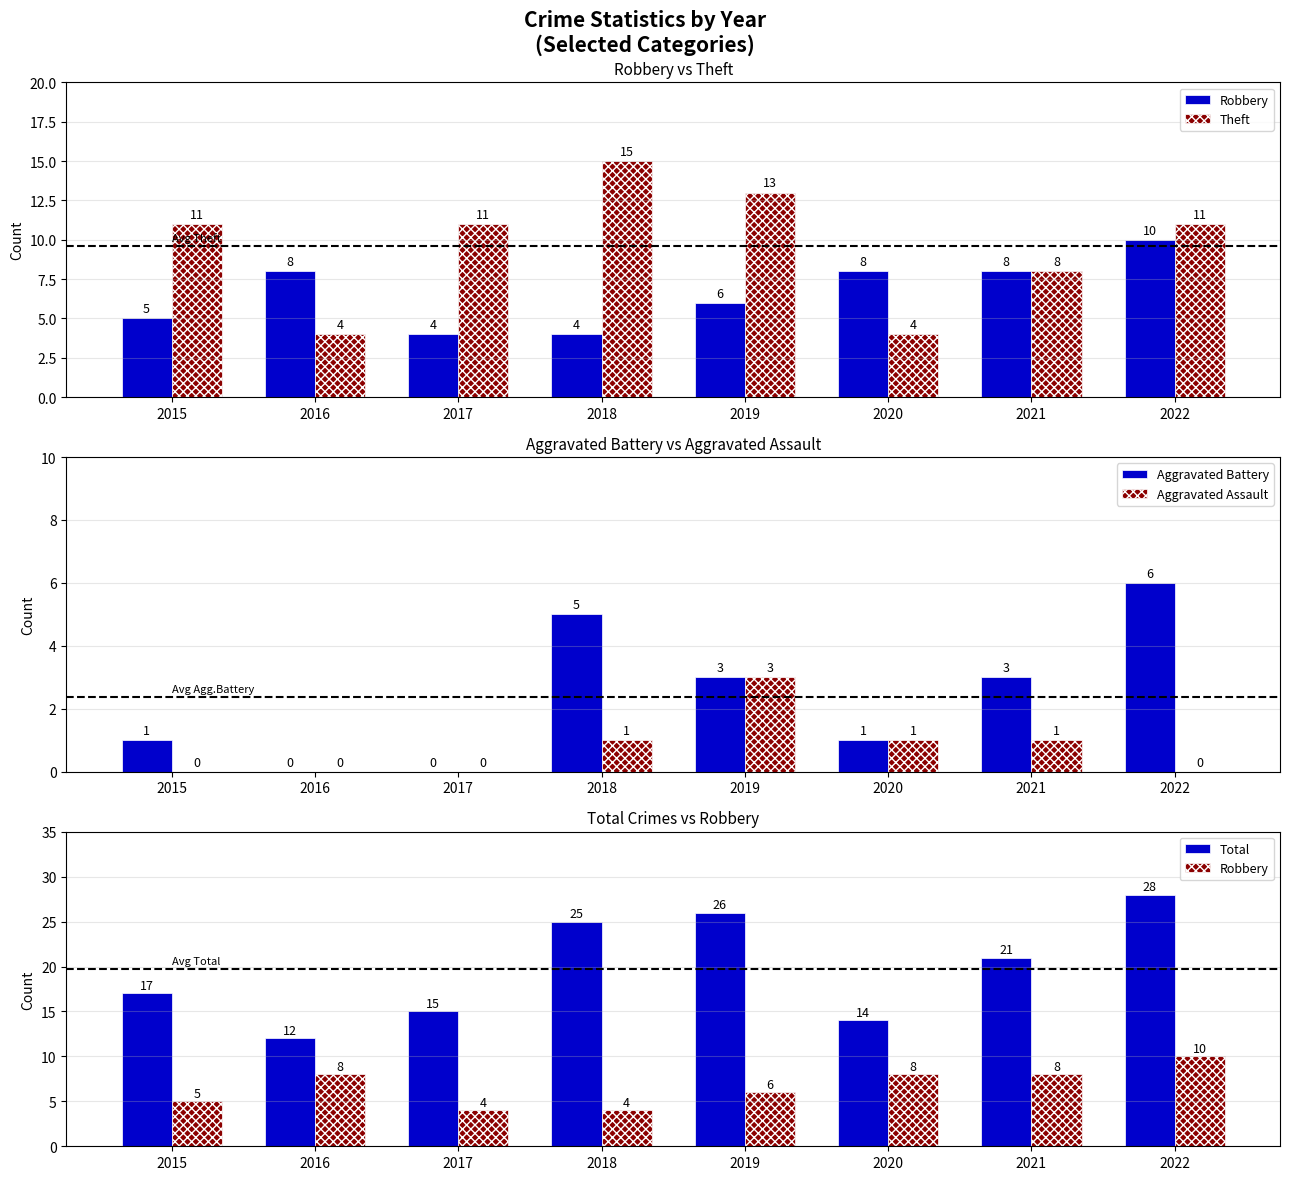

Which series changed the most between 2017 and 2018?

Total